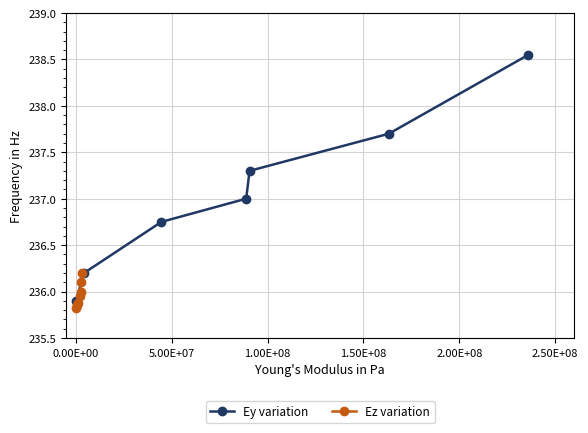

True or false: Ez variation and Ey variation cross at least once.

False